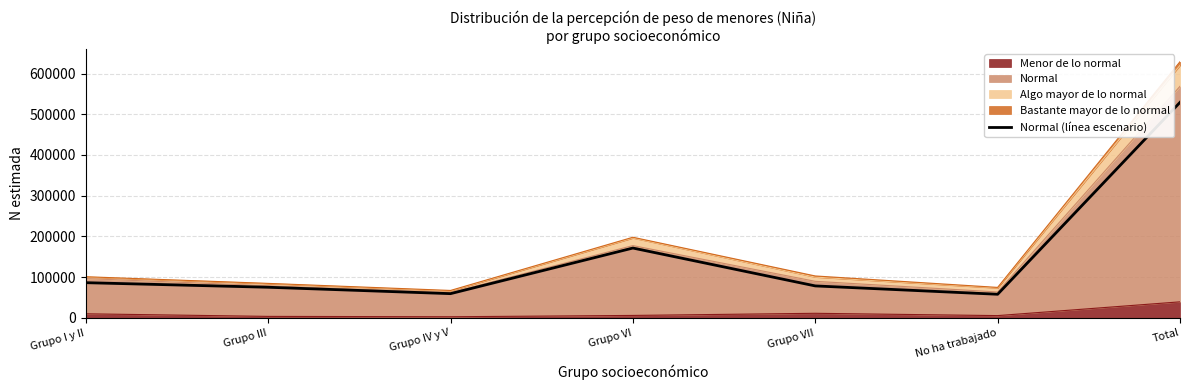

How many data points are less than 78496?

3